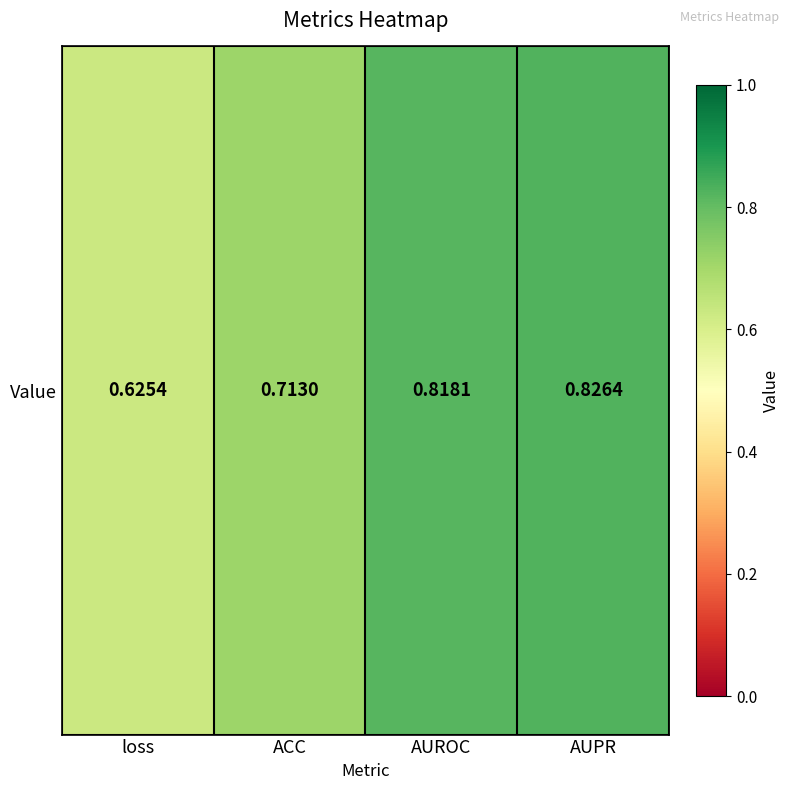

List the labels in order of value, largest first.

AUPR, AUROC, ACC, loss